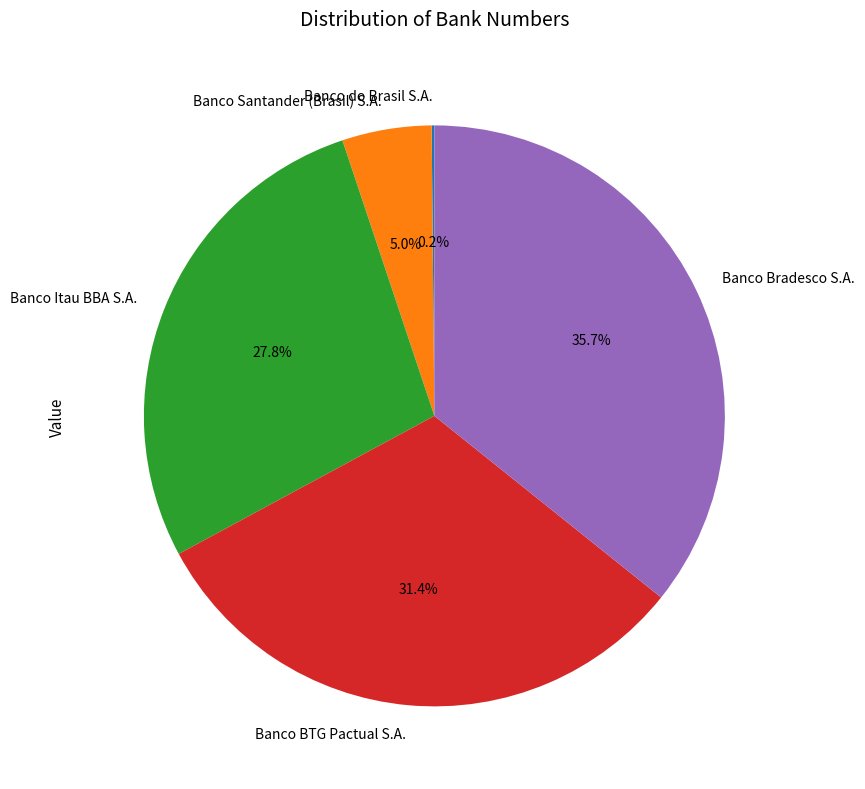

How much of the chart is everything except Banco Bradesco S.A.?

64.3%